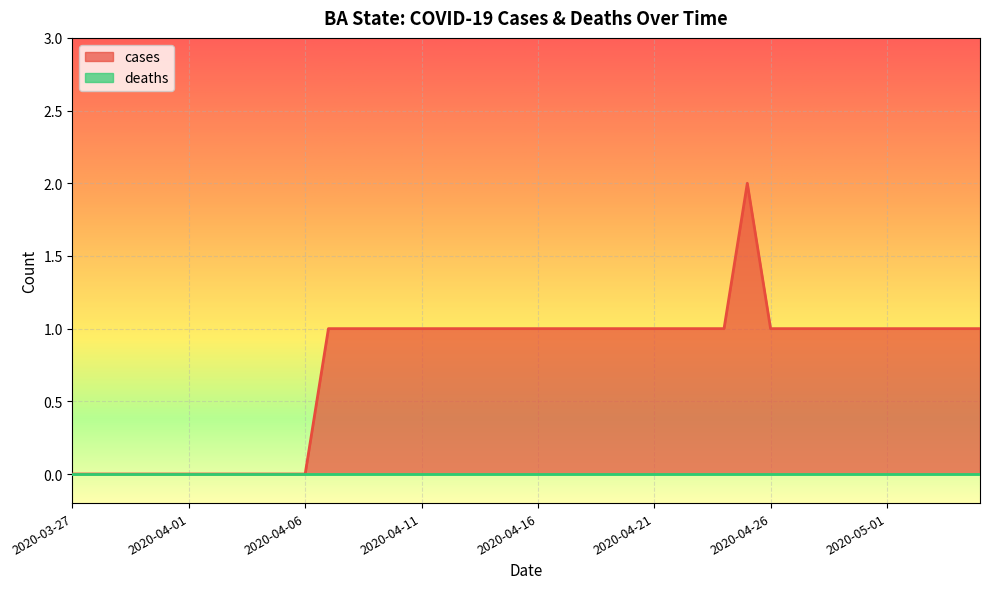

What is the average value?

1